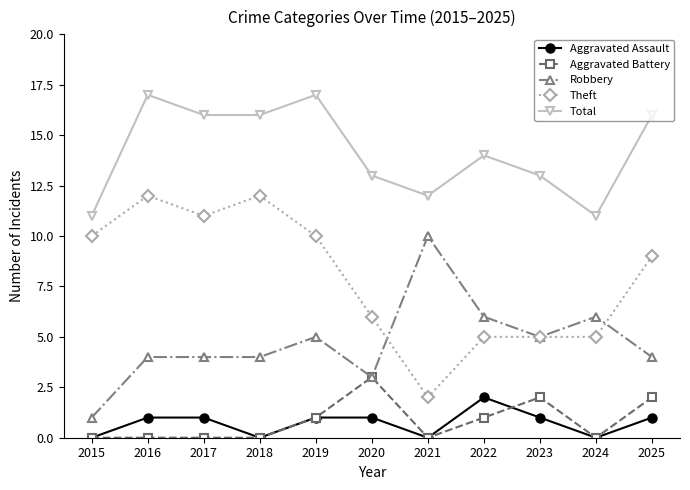

True or false: Aggravated Battery and Theft intersect in this chart.

False